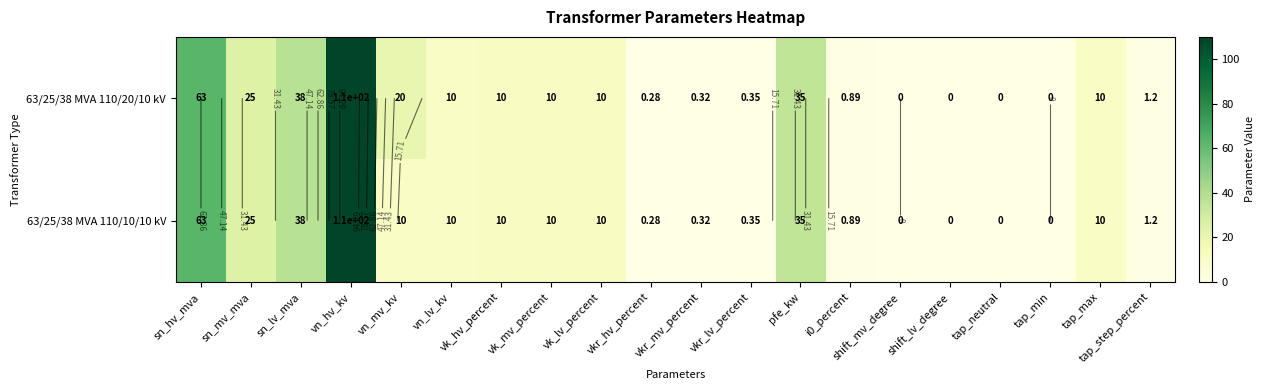

At vk_mv_percent, list the series in order from smallest to largest.

63/25/38 MVA 110/20/10 kV, 63/25/38 MVA 110/10/10 kV